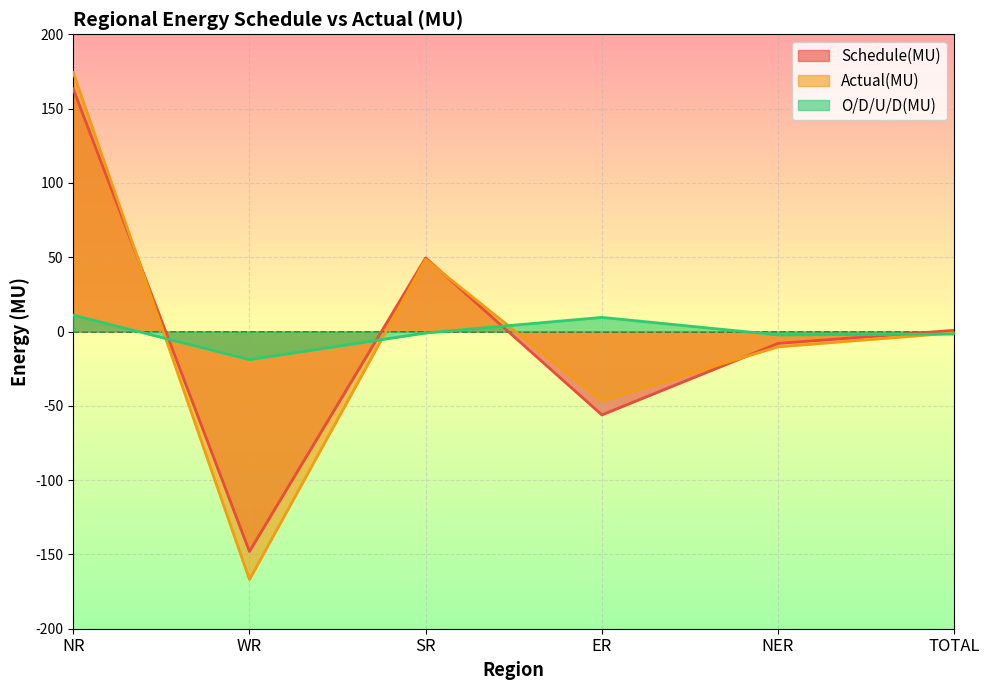

At NR, list the series in order from largest to smallest.

Actual(MU), Schedule(MU), O/D/U/D(MU)